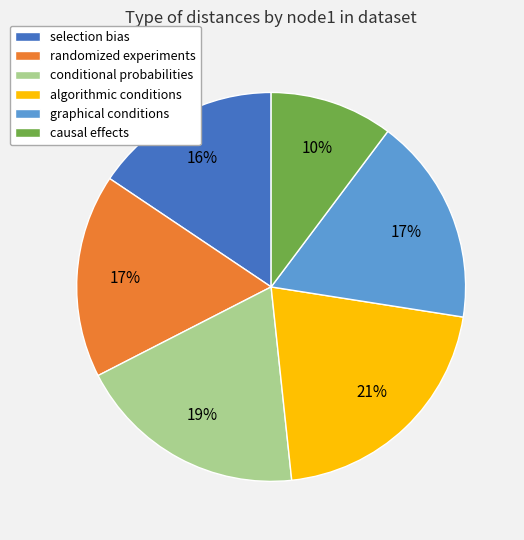

To the nearest percent, what is the difference between the conditional probabilities and algorithmic conditions slice percentages?

2%